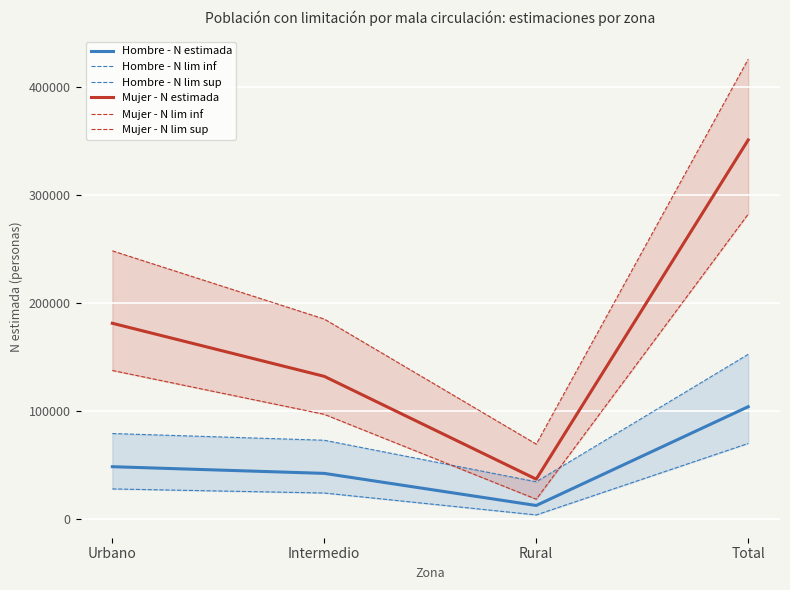

The value of Hombre - N estimada at Total is 104209. True or false?

True